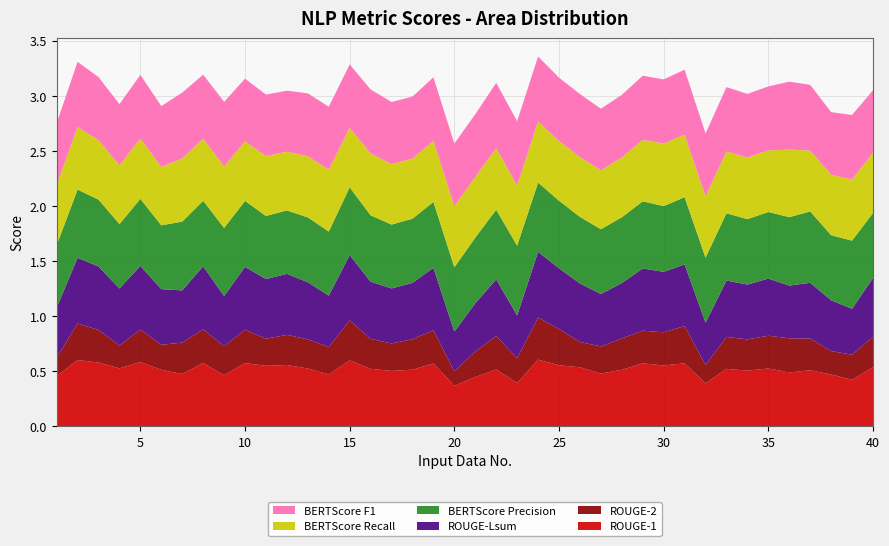

Reading left to right, what are all the values shown in this chart?

ROUGE-1: 0.5	0.6	0.6	0.5	0.6	0.5	0.5	0.6	0.5	0.6	0.5	0.6	0.5	0.5	0.6	0.5	0.5	0.5	0.6	0.4	0.4	0.5	0.4	0.6	0.6	0.5	0.5	0.5	0.6	0.6	0.6	0.4	0.5	0.5	0.5	0.5	0.5	0.5	0.4	0.5
ROUGE-2: 0.2	0.3	0.3	0.2	0.3	0.2	0.3	0.3	0.3	0.3	0.2	0.3	0.3	0.2	0.4	0.3	0.2	0.3	0.3	0.1	0.2	0.3	0.2	0.4	0.3	0.2	0.2	0.3	0.3	0.3	0.3	0.2	0.3	0.3	0.3	0.3	0.3	0.2	0.2	0.3
ROUGE-Lsum: 0.5	0.6	0.6	0.5	0.6	0.5	0.5	0.6	0.5	0.6	0.5	0.6	0.5	0.5	0.6	0.5	0.5	0.5	0.6	0.4	0.4	0.5	0.4	0.6	0.6	0.5	0.5	0.5	0.6	0.5	0.6	0.4	0.5	0.5	0.5	0.5	0.5	0.5	0.4	0.5
BERTScore Precision: 0.6	0.6	0.6	0.6	0.6	0.6	0.6	0.6	0.6	0.6	0.6	0.6	0.6	0.6	0.6	0.6	0.6	0.6	0.6	0.6	0.6	0.6	0.6	0.6	0.6	0.6	0.6	0.6	0.6	0.6	0.6	0.6	0.6	0.6	0.6	0.6	0.6	0.6	0.6	0.6
BERTScore Recall: 0.5	0.6	0.5	0.5	0.5	0.5	0.6	0.6	0.6	0.5	0.5	0.5	0.6	0.6	0.5	0.6	0.5	0.5	0.6	0.6	0.5	0.6	0.5	0.6	0.5	0.5	0.5	0.5	0.6	0.6	0.6	0.6	0.6	0.6	0.6	0.6	0.6	0.5	0.6	0.5
BERTScore F1: 0.6	0.6	0.6	0.6	0.6	0.6	0.6	0.6	0.6	0.6	0.6	0.6	0.6	0.6	0.6	0.6	0.6	0.6	0.6	0.6	0.6	0.6	0.6	0.6	0.6	0.6	0.6	0.6	0.6	0.6	0.6	0.6	0.6	0.6	0.6	0.6	0.6	0.6	0.6	0.6